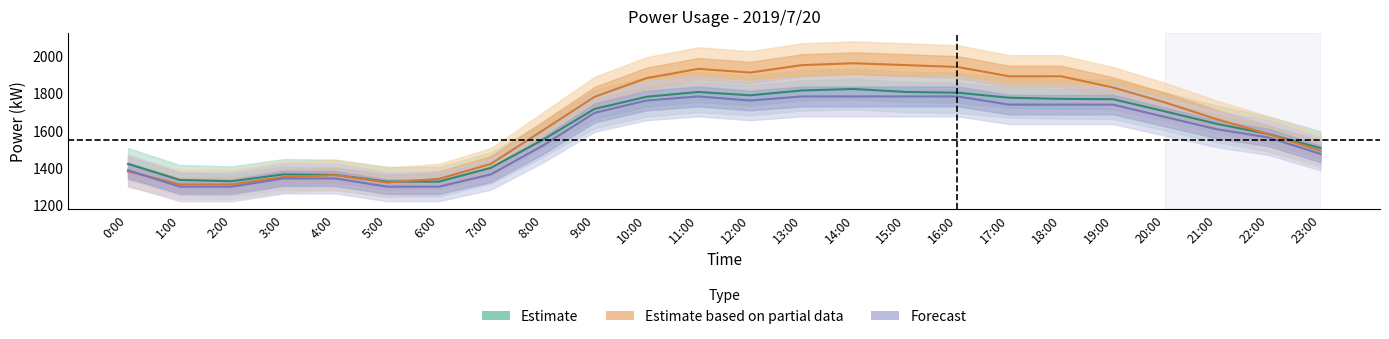

What is the difference between the maximum and minimum values in the actual_kW series?

497